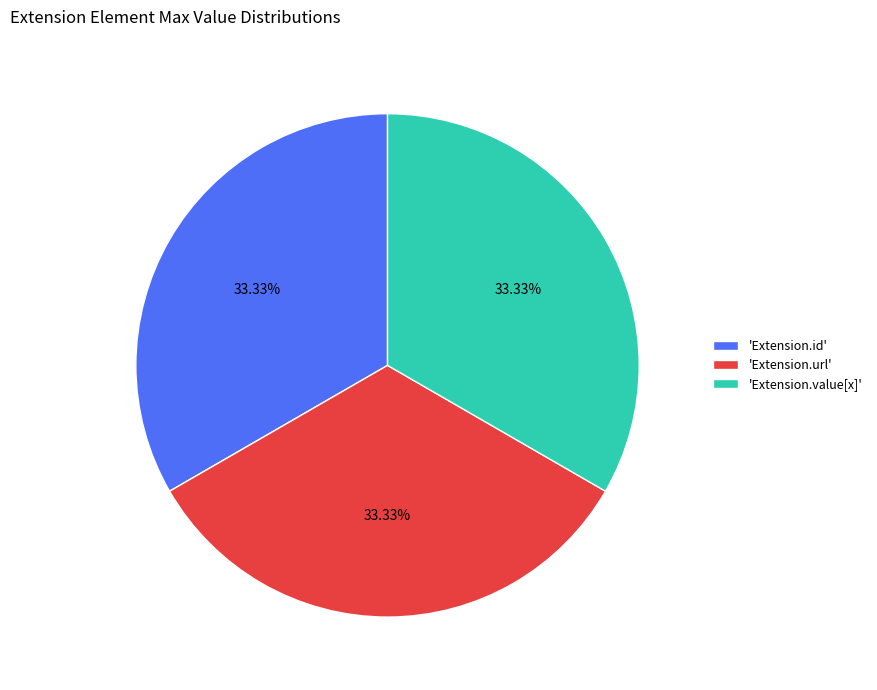

Does 'Extension.value[x]' represent more than half of the total?

No